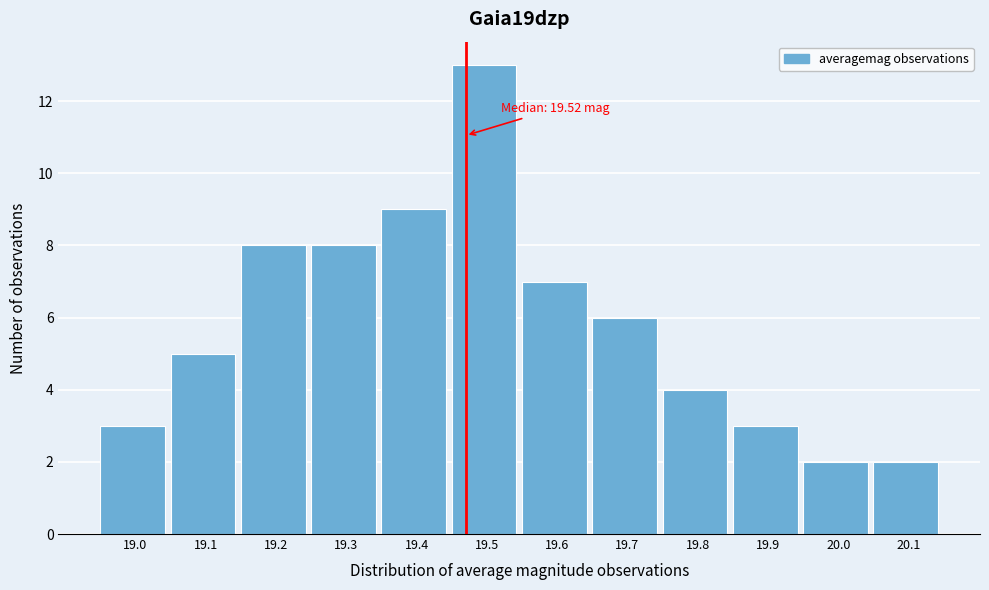

Reading right to left, list all the values displayed in this chart.

2	2	3	4	6	7	13	9	8	8	5	3